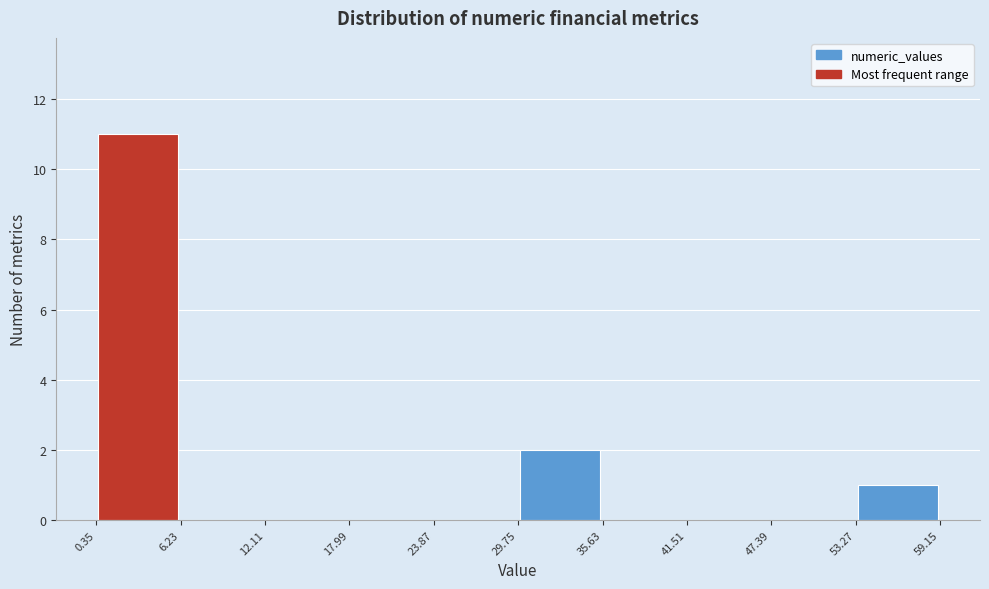

Reading left to right, transcribe this chart: for each bar, give the range it covers on the x-axis and its height. The values are not printed on the chart, so give them approximately, as read against the axis.

0.35 to 6.23: 11
6.23 to 12.11: 0
12.11 to 17.99: 0
17.99 to 23.87: 0
23.87 to 29.75: 0
29.75 to 35.63: 2
35.63 to 41.51: 0
41.51 to 47.39: 0
47.39 to 53.27: 0
53.27 to 59.15: 1